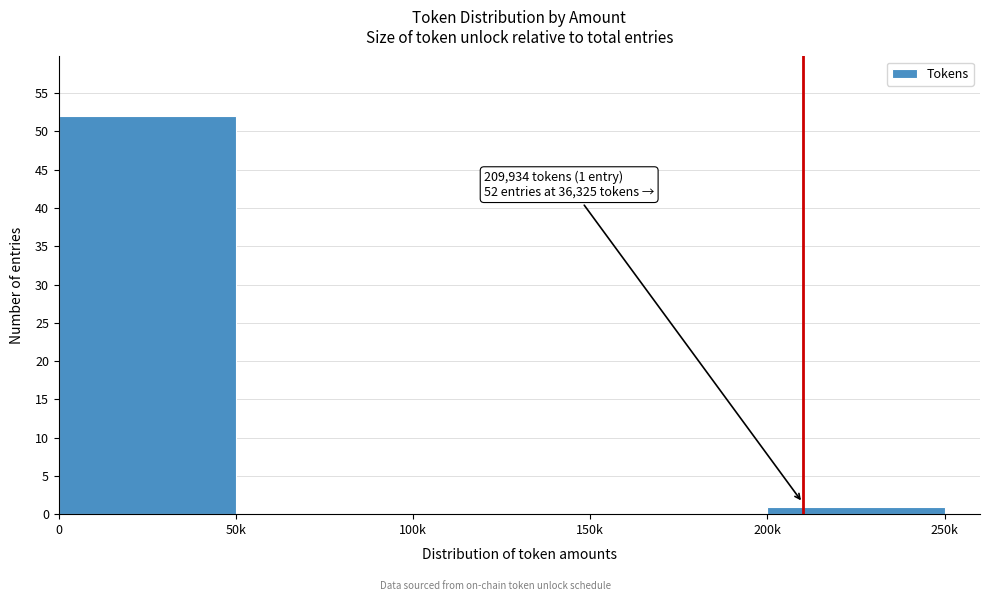

Reading left to right, what are all the values shown in this chart?

0=52	50k=0	100k=0	150k=0	200k=1